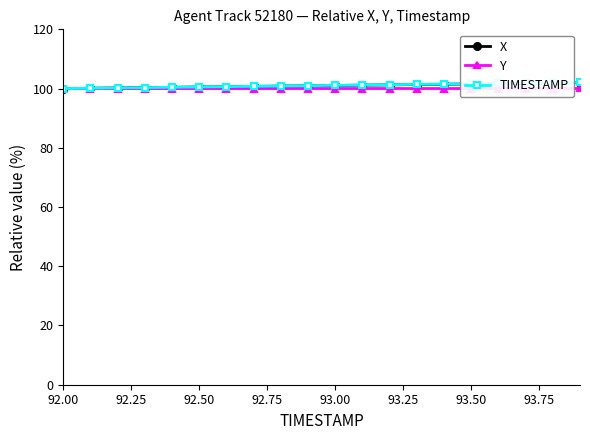

What is the lowest value of the TIMESTAMP series?

100.0